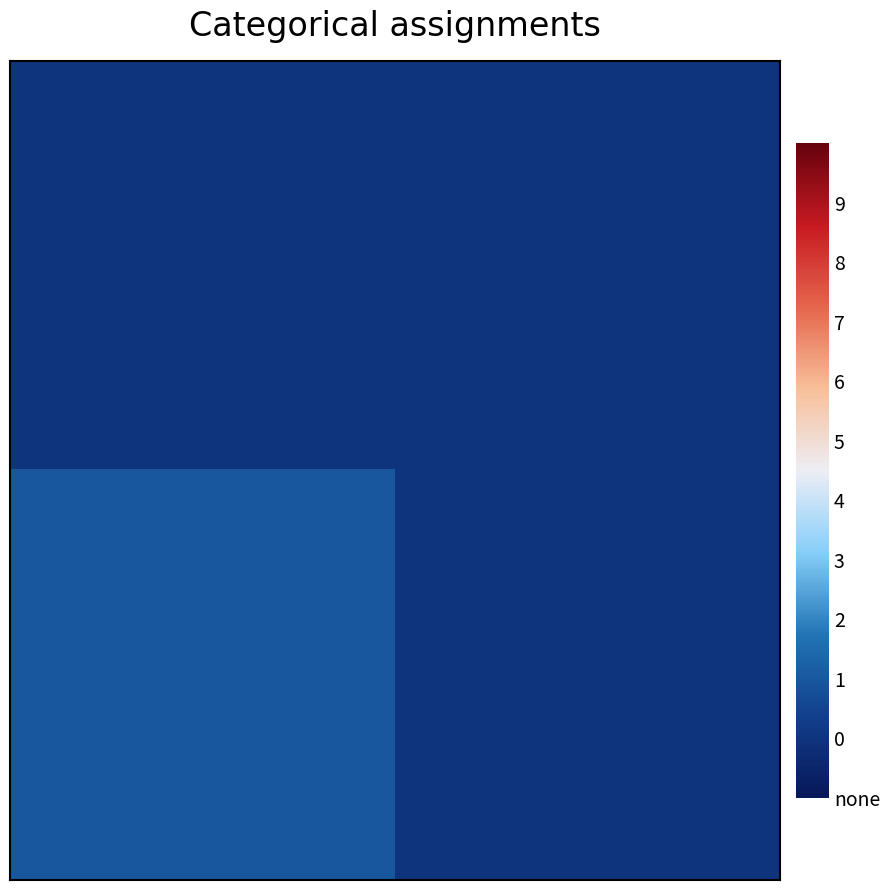

At how many categories does at least one series exceed 0?

1